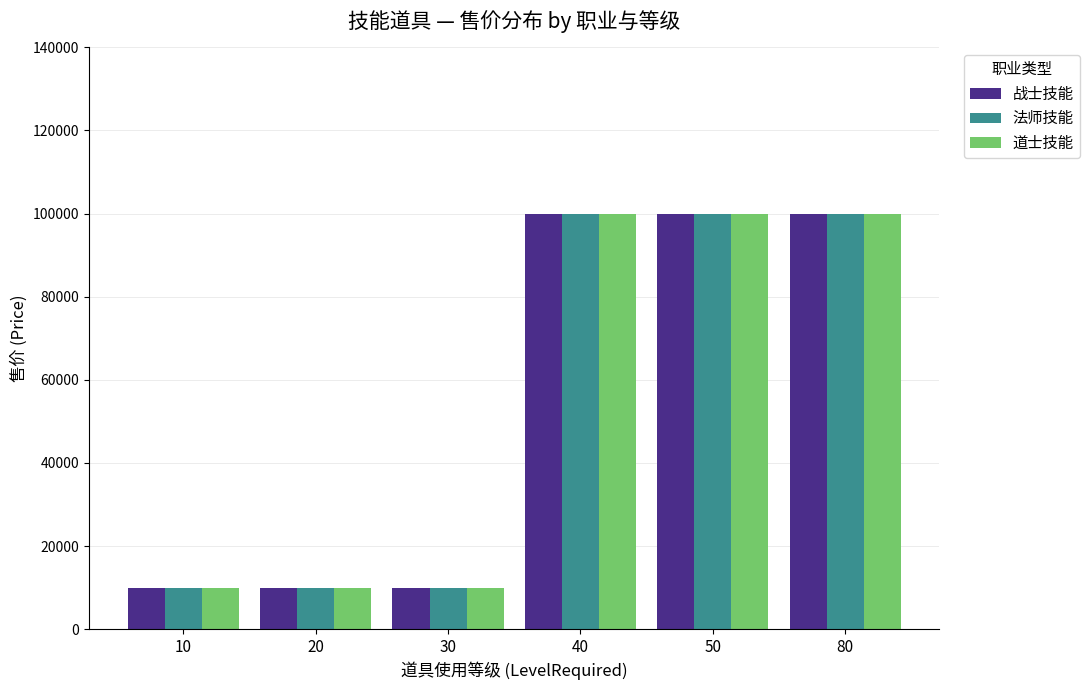

What is the maximum value shown in the chart?

100000